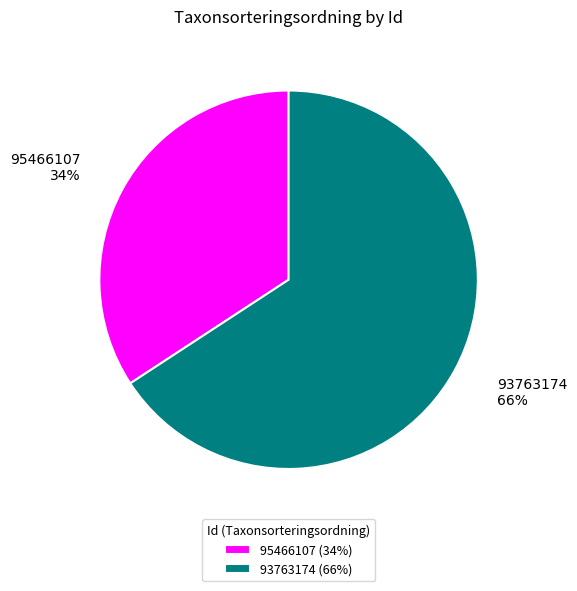

Is the sum of 95466107 and 93763174 greater than half?

Yes